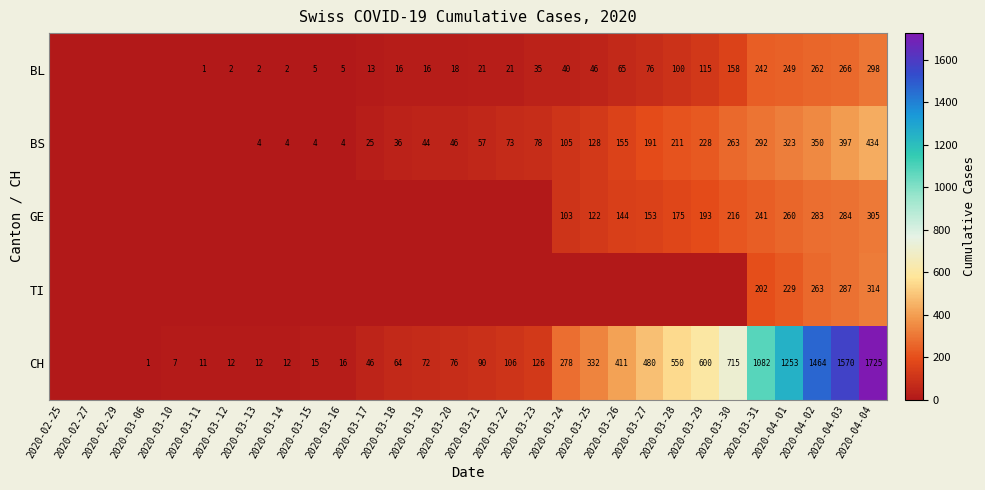

What is the total value across all series at 2020-03-31?

2059